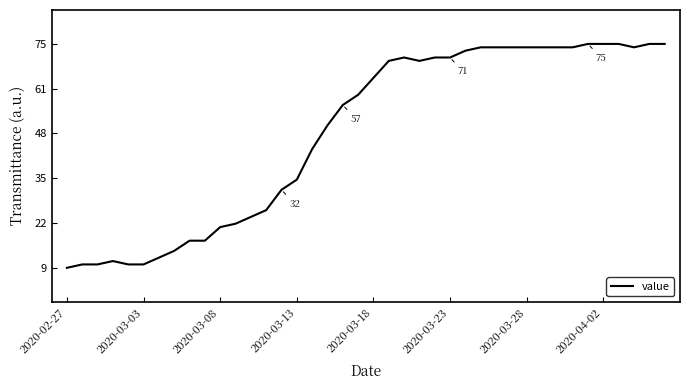

What is the minimum value shown in the chart?

9